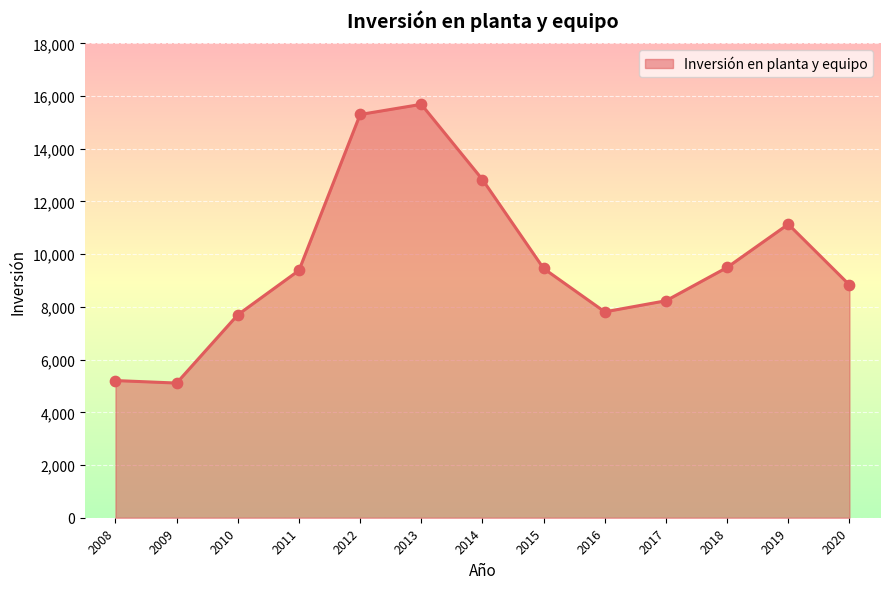

Which has a higher value, 2011 or 2014?

2014